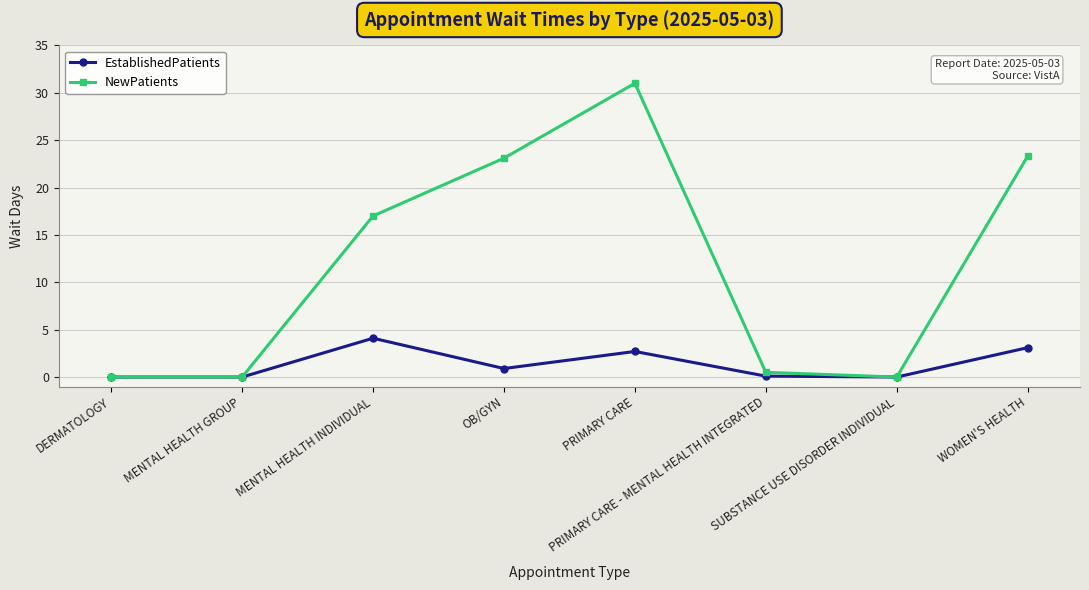

What is the greatest value displayed?

31.0